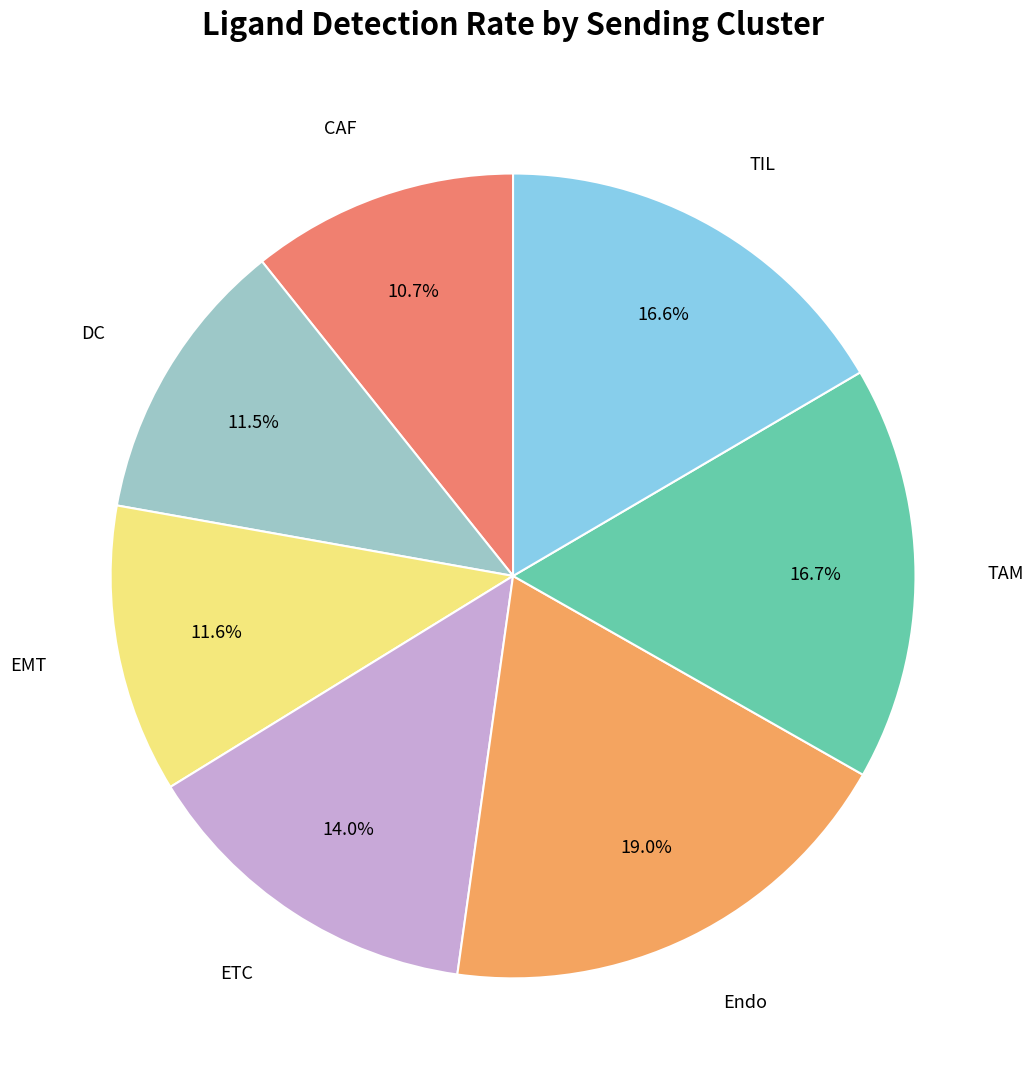

To the nearest percent, what is the average slice percentage?

14%